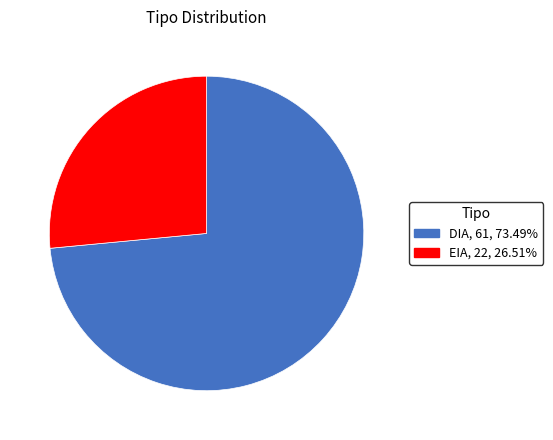

How many segments does this pie chart have?

2